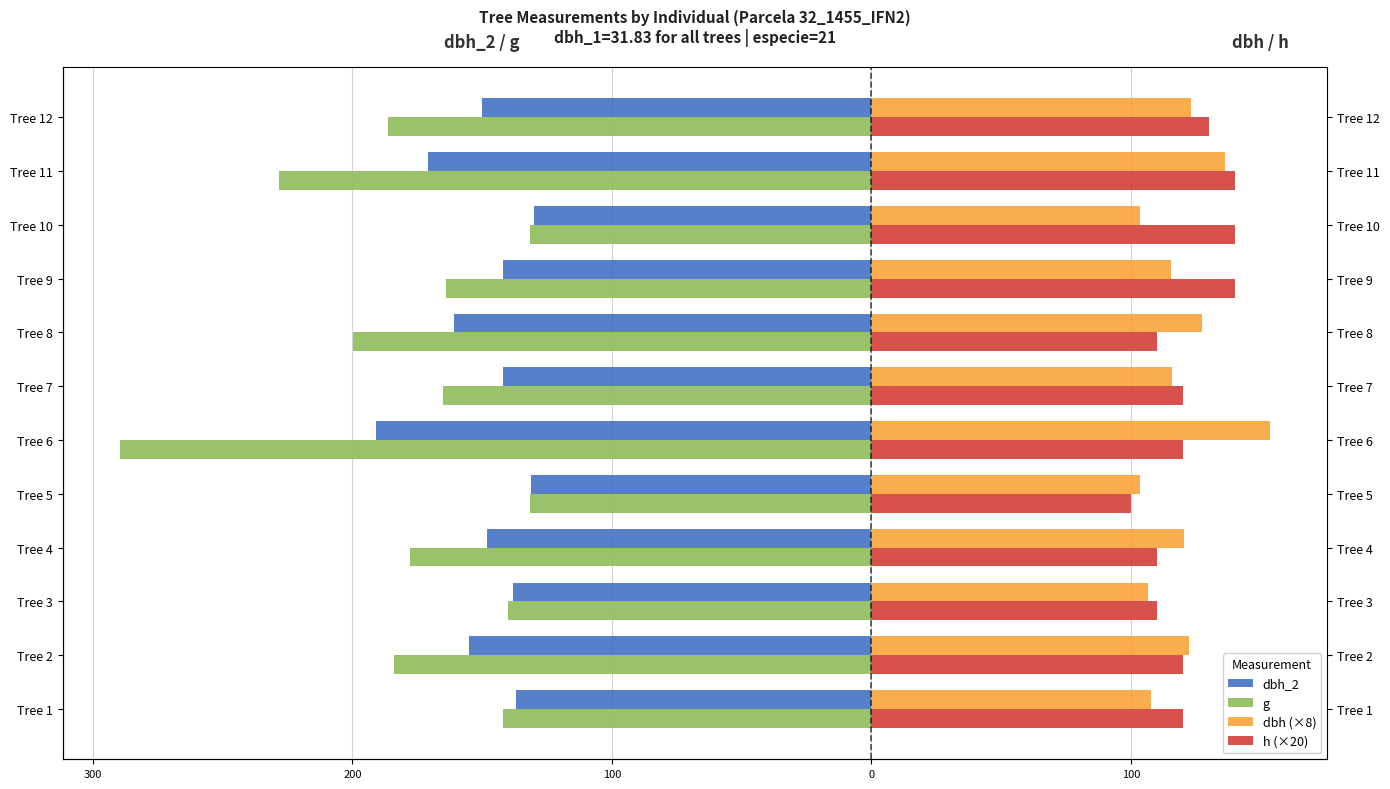

What is the difference between the maximum and minimum values in the h (×20) series?

40.0